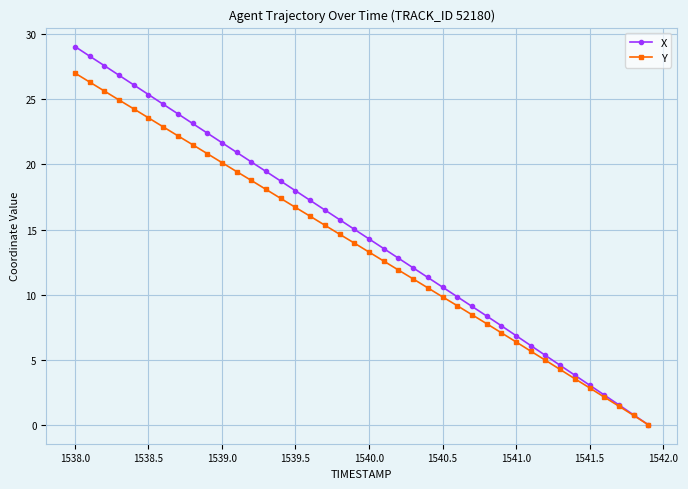

List the series in order of their peak value, highest first.

X, Y